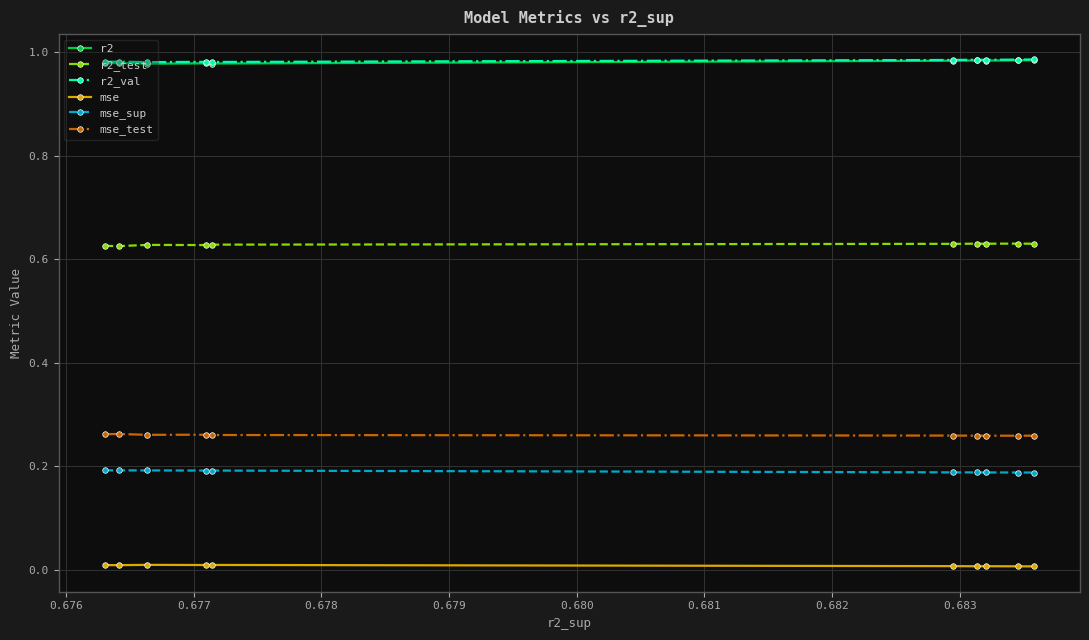

True or false: r2_test and r2 cross at least once.

False